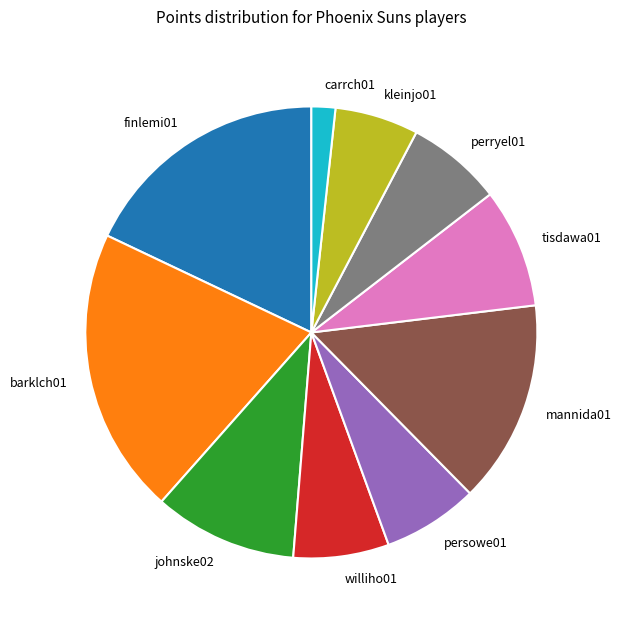

Do persowe01 and williho01 together represent more than half of the pie?

No